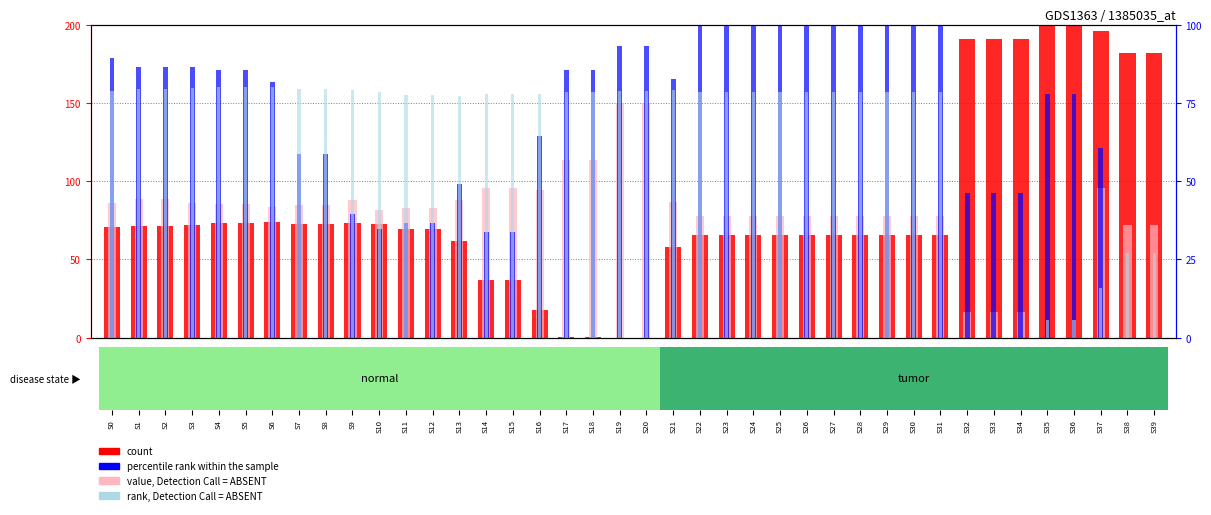

What are all the series names shown in the legend?

count, value, Detection Call = ABSENT, percentile rank within the sample, rank, Detection Call = ABSENT